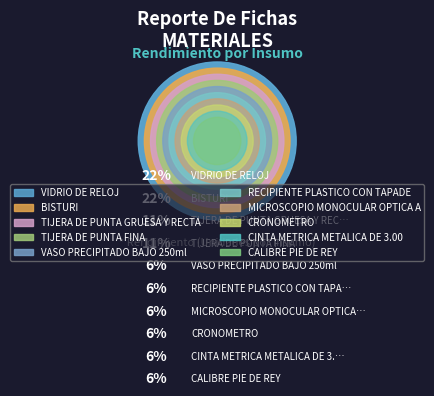

Is TIJERA DE PUNTA GRUESA Y RECTA the majority of the pie?

No